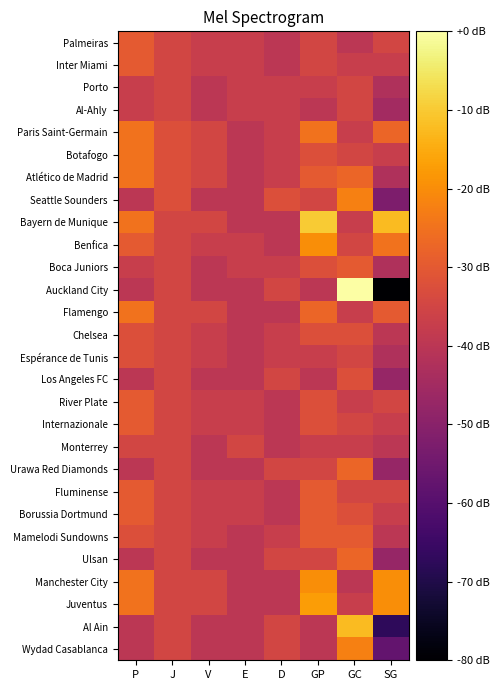

Reading left to right, transcribe all the data shown in this chart.

Palmeiras: P=-30.0	J=-35.0	V=-37.5	E=-37.5	D=-40.0	GP=-35.0	GC=-40.0	SG=-35.0
Inter Miami: P=-30.0	J=-35.0	V=-37.5	E=-37.5	D=-40.0	GP=-35.0	GC=-37.5	SG=-37.5
Porto: P=-37.5	J=-35.0	V=-40.0	E=-37.5	D=-37.5	GP=-37.5	GC=-35.0	SG=-42.5
Al-Ahly: P=-37.5	J=-35.0	V=-40.0	E=-37.5	D=-37.5	GP=-40.0	GC=-35.0	SG=-45.0
Paris Saint-Germain: P=-25.0	J=-32.5	V=-35.0	E=-40.0	D=-37.5	GP=-25.0	GC=-37.5	SG=-27.5
Botafogo: P=-25.0	J=-32.5	V=-35.0	E=-40.0	D=-37.5	GP=-32.5	GC=-35.0	SG=-37.5
Atlético de Madrid: P=-25.0	J=-32.5	V=-35.0	E=-40.0	D=-37.5	GP=-30.0	GC=-27.5	SG=-42.5
Seattle Sounders: P=-40.0	J=-32.5	V=-40.0	E=-40.0	D=-32.5	GP=-35.0	GC=-22.5	SG=-52.5
Bayern de Munique: P=-25.0	J=-35.0	V=-35.0	E=-40.0	D=-40.0	GP=-10.0	GC=-37.5	SG=-12.5
Benfica: P=-30.0	J=-35.0	V=-37.5	E=-37.5	D=-40.0	GP=-20.0	GC=-35.0	SG=-25.0
Boca Juniors: P=-37.5	J=-35.0	V=-40.0	E=-37.5	D=-37.5	GP=-32.5	GC=-30.0	SG=-42.5
Auckland City: P=-40.0	J=-35.0	V=-40.0	E=-40.0	D=-35.0	GP=-40.0	GC=0.0	SG=-80.0
Flamengo: P=-25.0	J=-35.0	V=-35.0	E=-40.0	D=-40.0	GP=-27.5	GC=-37.5	SG=-30.0
Chelsea: P=-32.5	J=-35.0	V=-37.5	E=-40.0	D=-37.5	GP=-32.5	GC=-32.5	SG=-40.0
Espérance de Tunis: P=-32.5	J=-35.0	V=-37.5	E=-40.0	D=-37.5	GP=-37.5	GC=-35.0	SG=-42.5
Los Angeles FC: P=-40.0	J=-35.0	V=-40.0	E=-40.0	D=-35.0	GP=-40.0	GC=-32.5	SG=-47.5
River Plate: P=-30.0	J=-35.0	V=-37.5	E=-37.5	D=-40.0	GP=-32.5	GC=-37.5	SG=-35.0
Internazionale: P=-30.0	J=-35.0	V=-37.5	E=-37.5	D=-40.0	GP=-32.5	GC=-35.0	SG=-37.5
Monterrey: P=-35.0	J=-35.0	V=-40.0	E=-35.0	D=-40.0	GP=-37.5	GC=-37.5	SG=-40.0
Urawa Red Diamonds: P=-40.0	J=-35.0	V=-40.0	E=-40.0	D=-35.0	GP=-35.0	GC=-27.5	SG=-47.5
Fluminense: P=-30.0	J=-35.0	V=-37.5	E=-37.5	D=-40.0	GP=-30.0	GC=-35.0	SG=-35.0
Borussia Dortmund: P=-30.0	J=-35.0	V=-37.5	E=-37.5	D=-40.0	GP=-30.0	GC=-32.5	SG=-37.5
Mamelodi Sundowns: P=-32.5	J=-35.0	V=-37.5	E=-40.0	D=-37.5	GP=-30.0	GC=-30.0	SG=-40.0
Ulsan: P=-40.0	J=-35.0	V=-40.0	E=-40.0	D=-35.0	GP=-35.0	GC=-27.5	SG=-47.5
Manchester City: P=-25.0	J=-35.0	V=-35.0	E=-40.0	D=-40.0	GP=-20.0	GC=-40.0	SG=-20.0
Juventus: P=-25.0	J=-35.0	V=-35.0	E=-40.0	D=-40.0	GP=-17.5	GC=-37.5	SG=-20.0
Al Ain: P=-40.0	J=-35.0	V=-40.0	E=-40.0	D=-35.0	GP=-40.0	GC=-12.5	SG=-67.5
Wydad Casablanca: P=-40.0	J=-35.0	V=-40.0	E=-40.0	D=-35.0	GP=-40.0	GC=-22.5	SG=-57.5